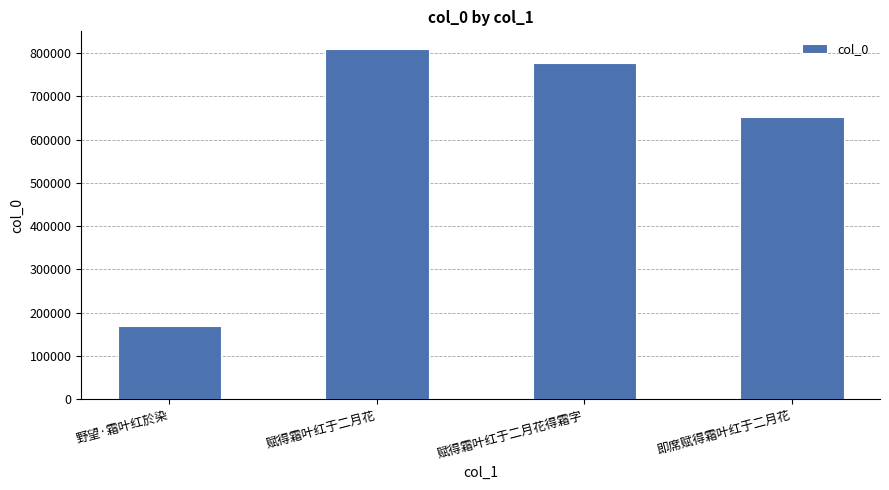

Rank the categories by value from lowest to highest.

野望·霜叶红於染, 即席赋得霜叶红于二月花, 赋得霜叶红于二月花得霜字, 赋得霜叶红于二月花